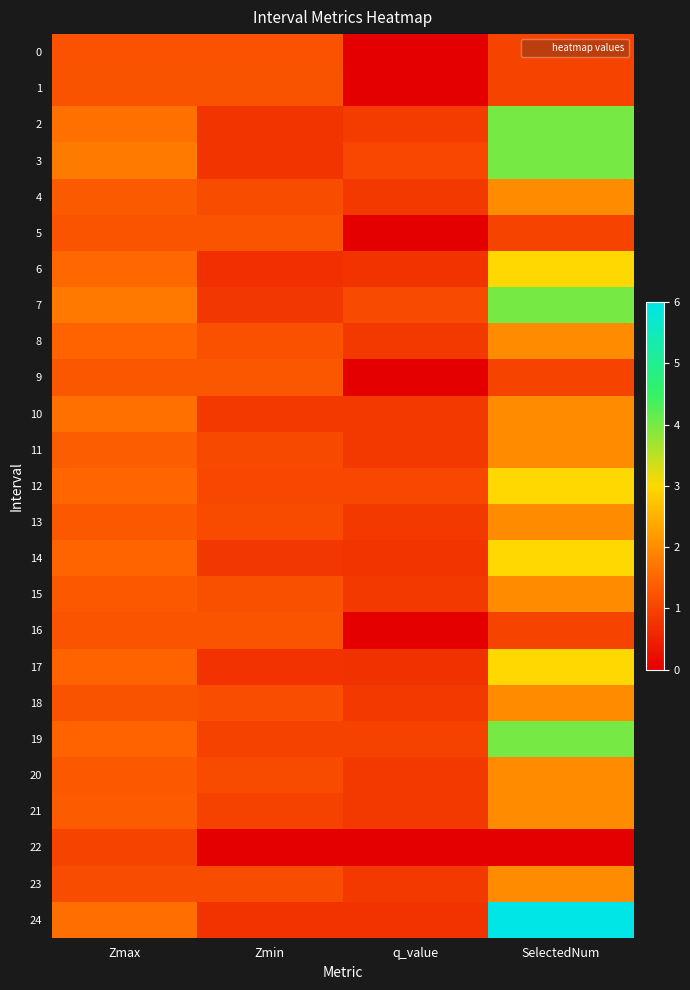

Reading left to right, what are all the values shown in this chart?

0: Zmax=1.2	Zmin=1.2	q_value=-0.0	SelectedNum=1.0
1: Zmax=1.2	Zmin=1.2	q_value=-0.0	SelectedNum=1.0
2: Zmax=1.6	Zmin=0.8	q_value=0.9	SelectedNum=4.0
3: Zmax=1.8	Zmin=0.8	q_value=1.1	SelectedNum=4.0
4: Zmax=1.3	Zmin=1.1	q_value=0.8	SelectedNum=2.0
5: Zmax=1.2	Zmin=1.2	q_value=-0.0	SelectedNum=1.0
6: Zmax=1.5	Zmin=0.7	q_value=0.8	SelectedNum=3.0
7: Zmax=1.7	Zmin=0.8	q_value=1.1	SelectedNum=4.0
8: Zmax=1.5	Zmin=1.2	q_value=0.8	SelectedNum=2.0
9: Zmax=1.3	Zmin=1.3	q_value=-0.0	SelectedNum=1.0
10: Zmax=1.6	Zmin=0.8	q_value=0.8	SelectedNum=2.0
11: Zmax=1.4	Zmin=1.1	q_value=0.8	SelectedNum=2.0
12: Zmax=1.5	Zmin=1.1	q_value=1.0	SelectedNum=3.0
13: Zmax=1.3	Zmin=1.1	q_value=0.8	SelectedNum=2.0
14: Zmax=1.5	Zmin=0.8	q_value=0.8	SelectedNum=3.0
15: Zmax=1.3	Zmin=1.2	q_value=0.8	SelectedNum=2.0
16: Zmax=1.2	Zmin=1.2	q_value=-0.0	SelectedNum=1.0
17: Zmax=1.5	Zmin=0.7	q_value=0.7	SelectedNum=3.0
18: Zmax=1.2	Zmin=1.1	q_value=0.8	SelectedNum=2.0
19: Zmax=1.5	Zmin=1.0	q_value=1.0	SelectedNum=4.0
20: Zmax=1.3	Zmin=1.1	q_value=0.8	SelectedNum=2.0
21: Zmax=1.4	Zmin=1.0	q_value=0.8	SelectedNum=2.0
22: Zmax=1.0	Zmin=0.0	q_value=0.0	SelectedNum=0.0
23: Zmax=1.1	Zmin=1.1	q_value=0.8	SelectedNum=2.0
24: Zmax=1.6	Zmin=0.8	q_value=0.8	SelectedNum=6.0